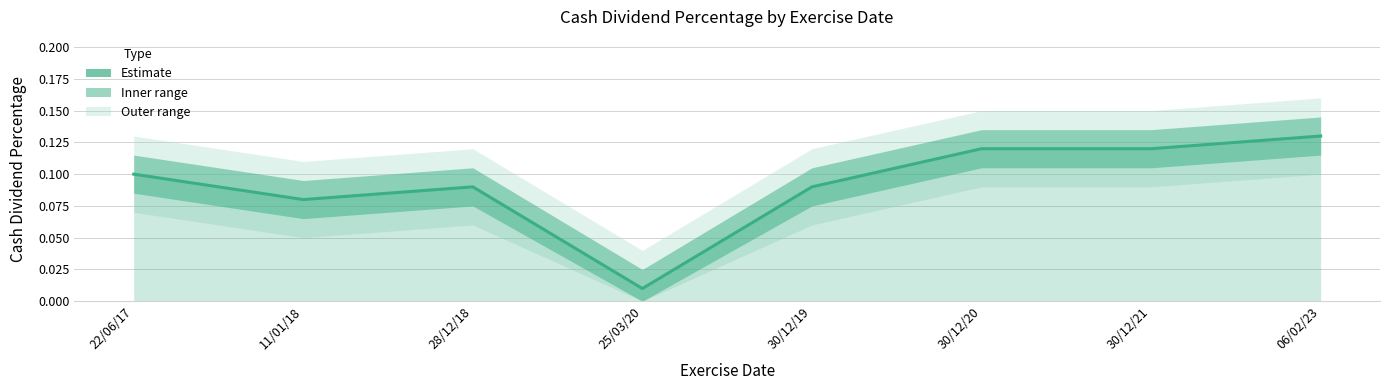

What is the difference between the maximum and minimum values?

0.1